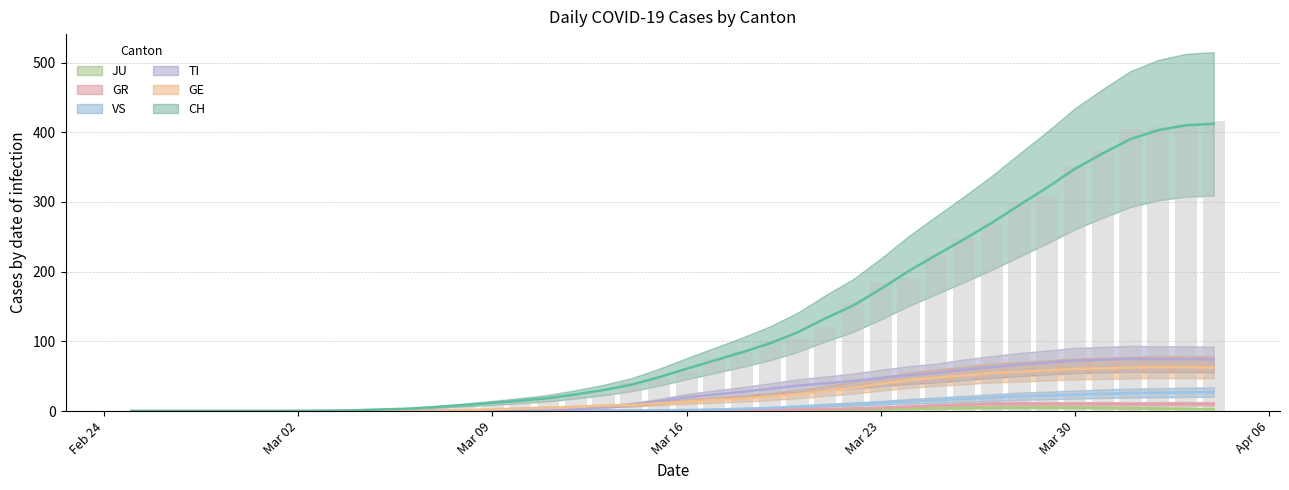

What is the sum of all GR values?

139.2